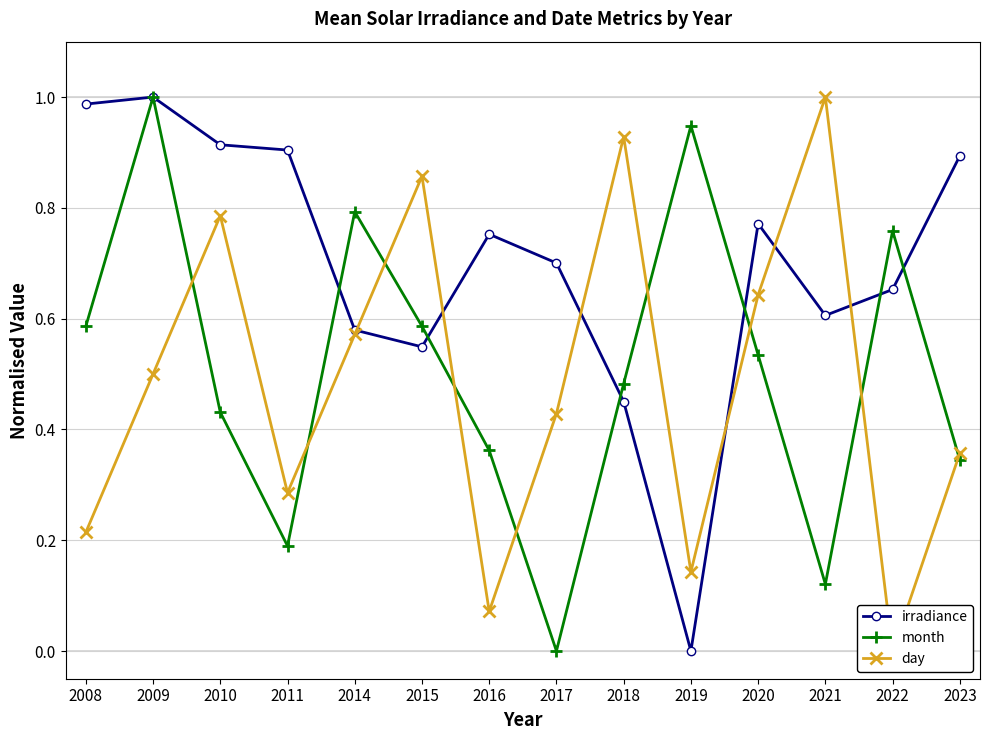

In irradiance, how many points are higher than both neighbors (excluding endpoints)?

3